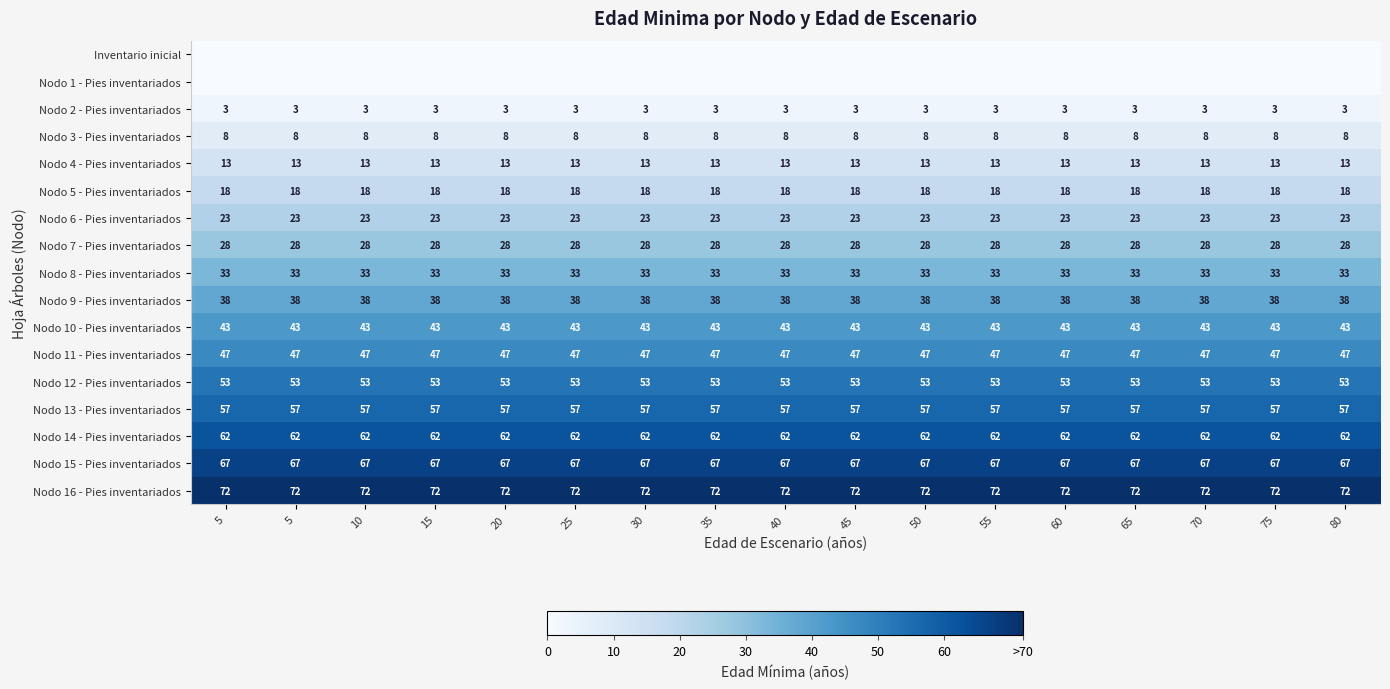

Which label corresponds to the largest value in the chart?

5